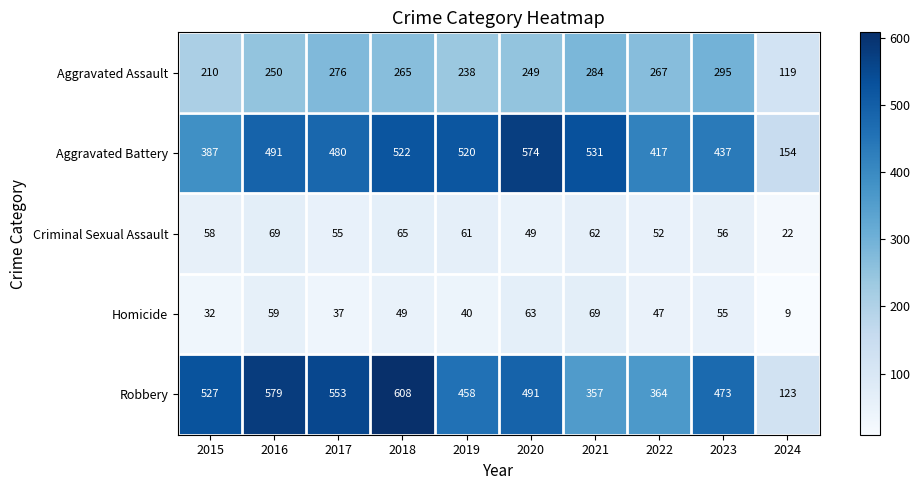

Rank the categories by Aggravated Battery value from highest to lowest.

2020, 2021, 2018, 2019, 2016, 2017, 2023, 2022, 2015, 2024